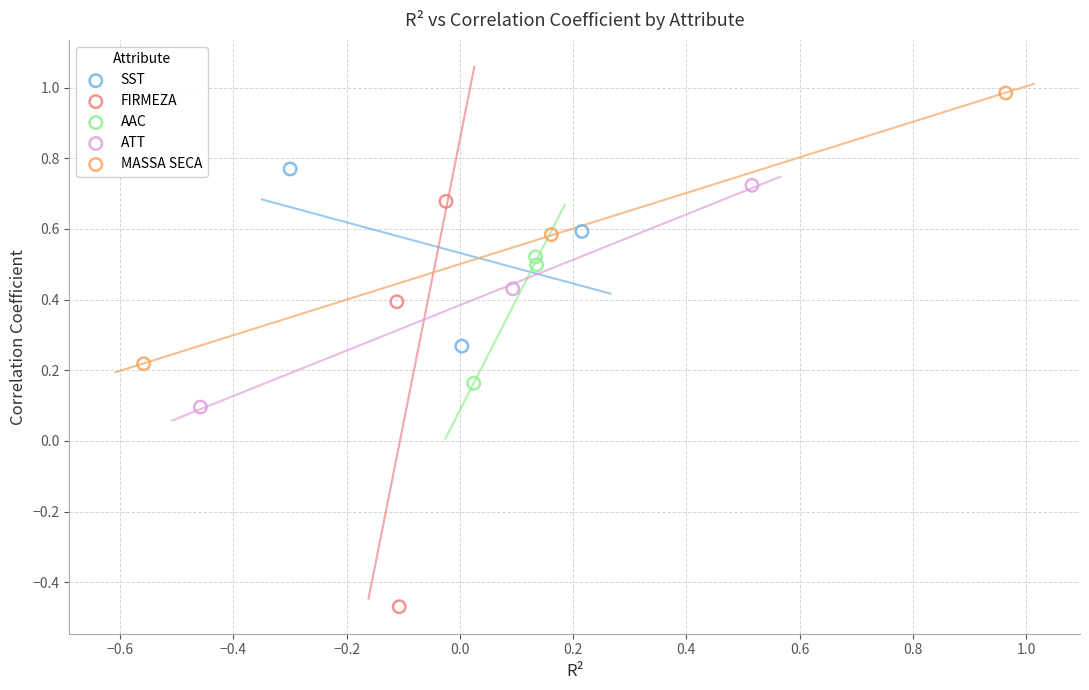

Which series reaches the maximum Y coordinate?

MASSA SECA